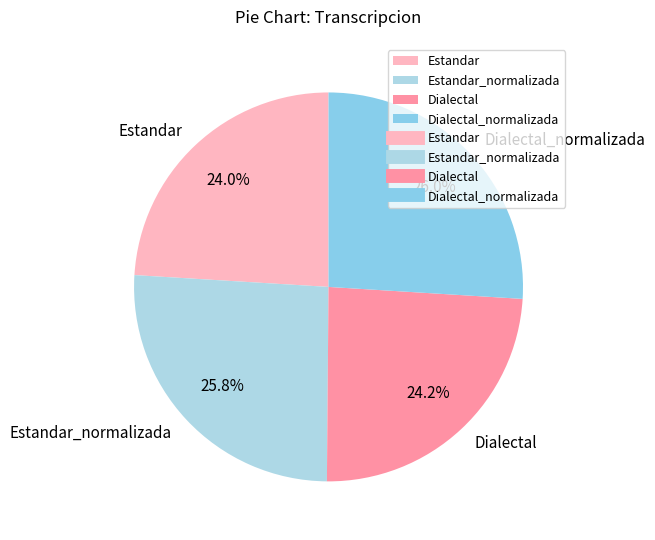

Count the number of slices in the pie.

4